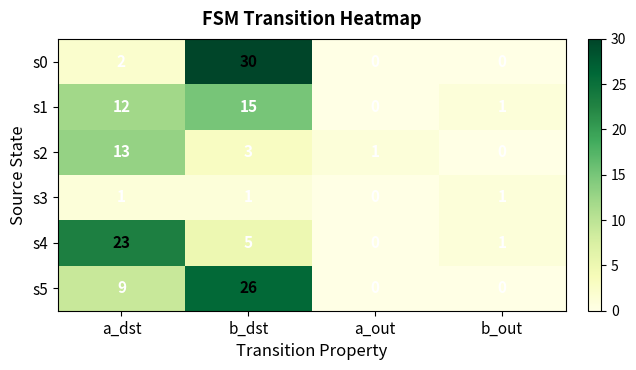

Reading left to right, what are all the values shown in this chart?

s0: a_dst=2	b_dst=30	a_out=0	b_out=0
s1: a_dst=12	b_dst=15	a_out=0	b_out=1
s2: a_dst=13	b_dst=3	a_out=1	b_out=0
s3: a_dst=1	b_dst=1	a_out=0	b_out=1
s4: a_dst=23	b_dst=5	a_out=0	b_out=1
s5: a_dst=9	b_dst=26	a_out=0	b_out=0